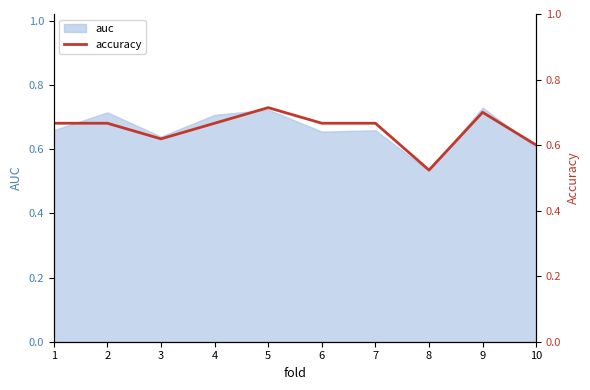

The chart shows a value of 1.1 at 7. True or false?

False